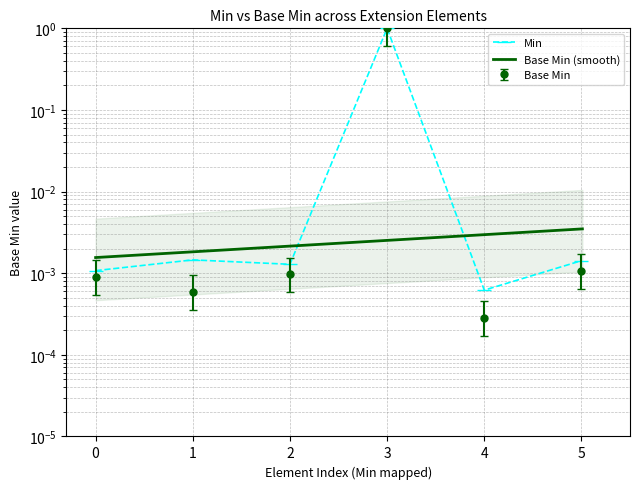

True or false: Base Min has a value of 0.0 at 0.

False